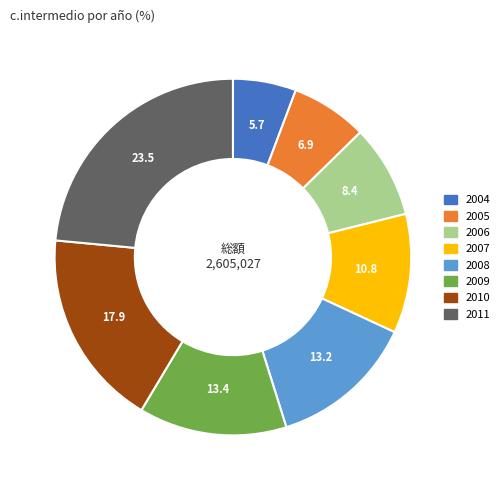

Does 2011 represent more than half of the total?

No